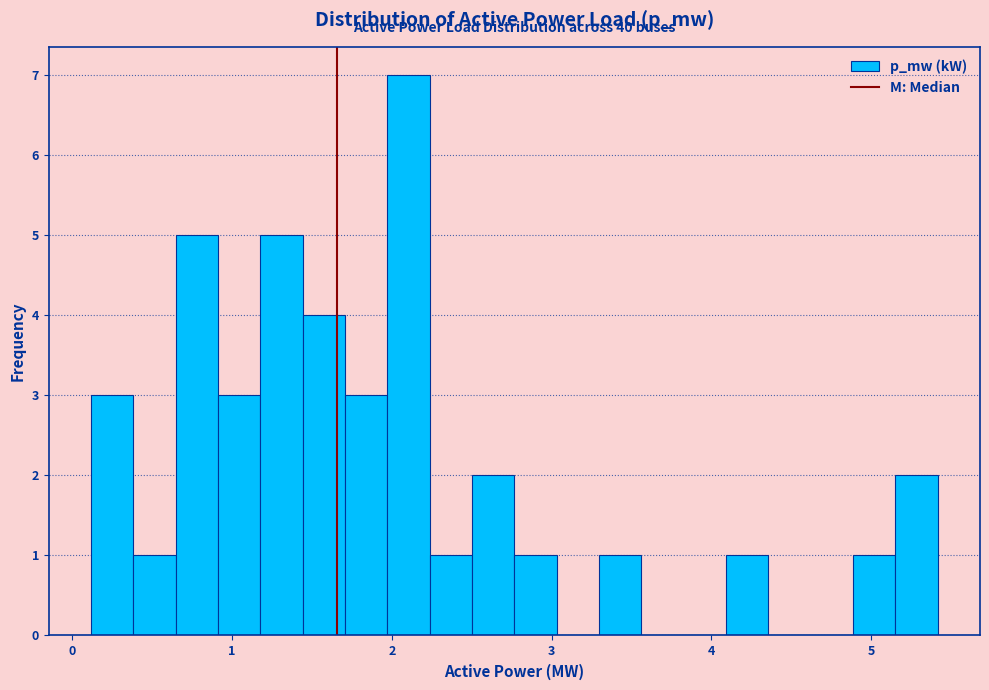

Read against the x-axis, roughly where is the centre of the tallest bar?

2.1